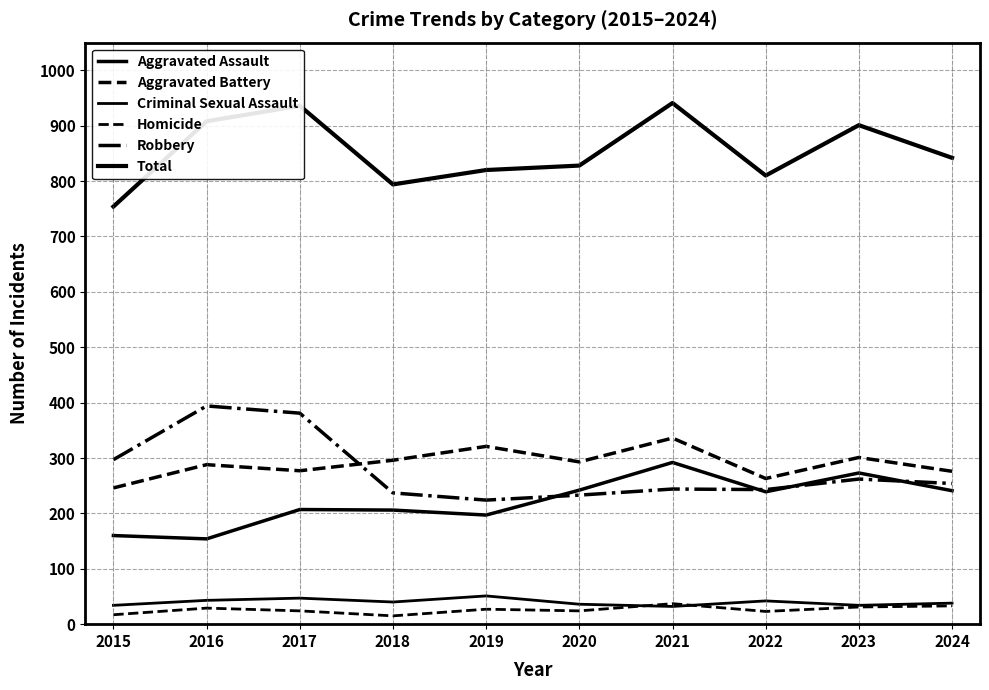

True or false: Aggravated Battery and Homicide cross at least once.

False